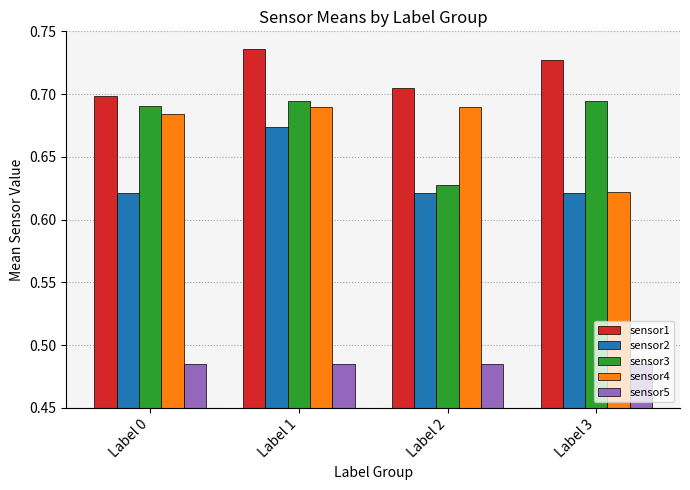

What are all the series names shown in the legend?

sensor1, sensor2, sensor3, sensor4, sensor5